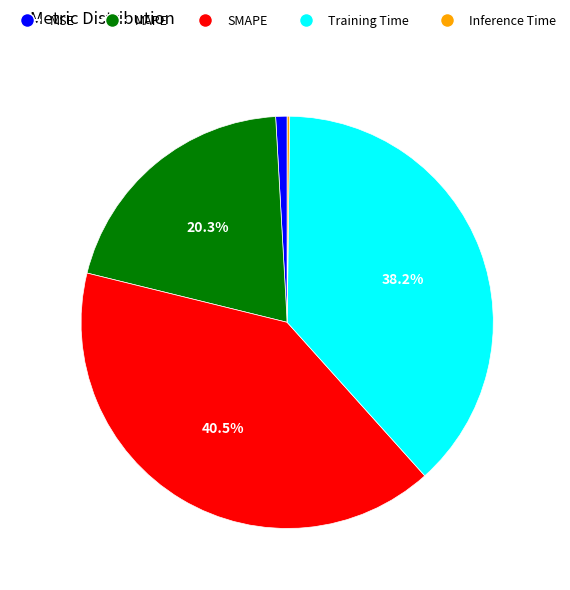

Which slice is the largest?

SMAPE